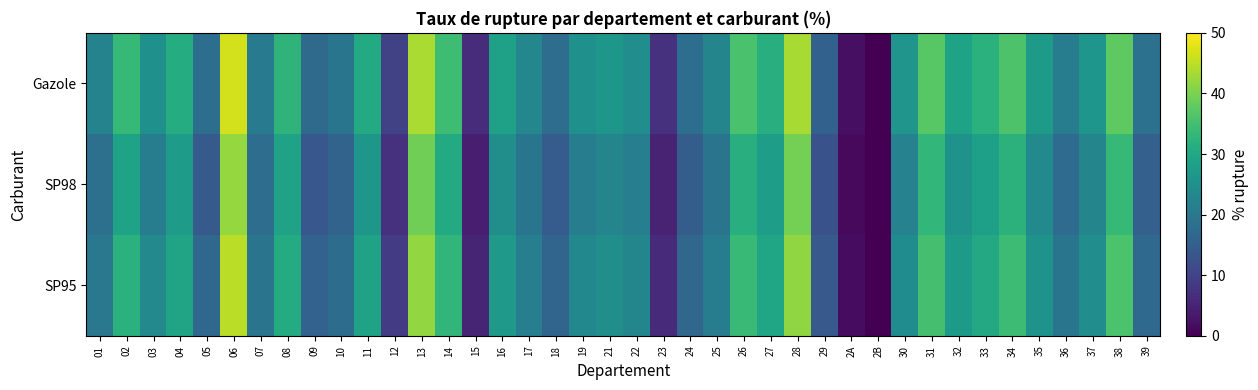

How many distinct data groups are displayed?

3